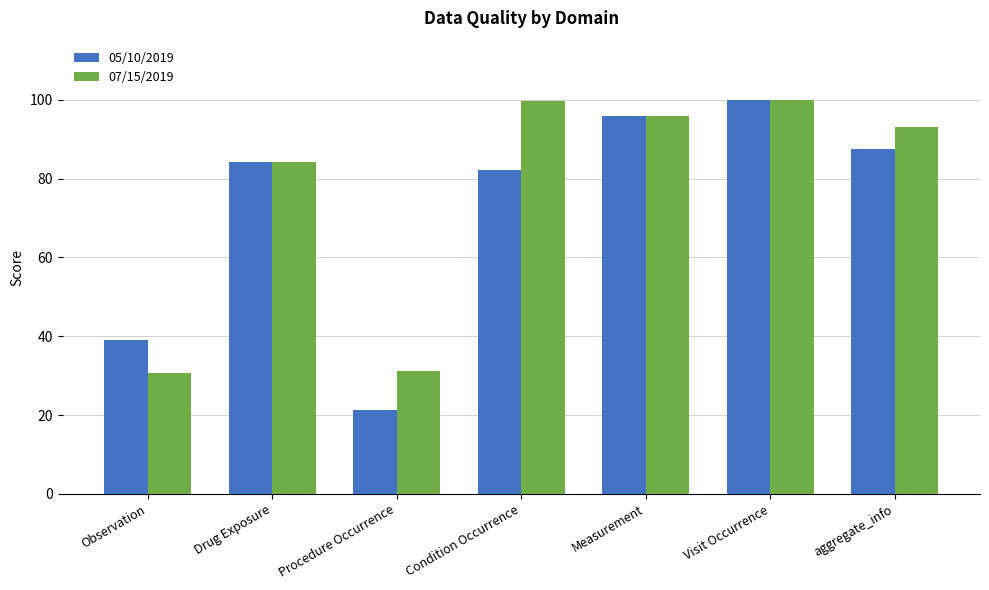

What is the greatest value displayed?

100.0